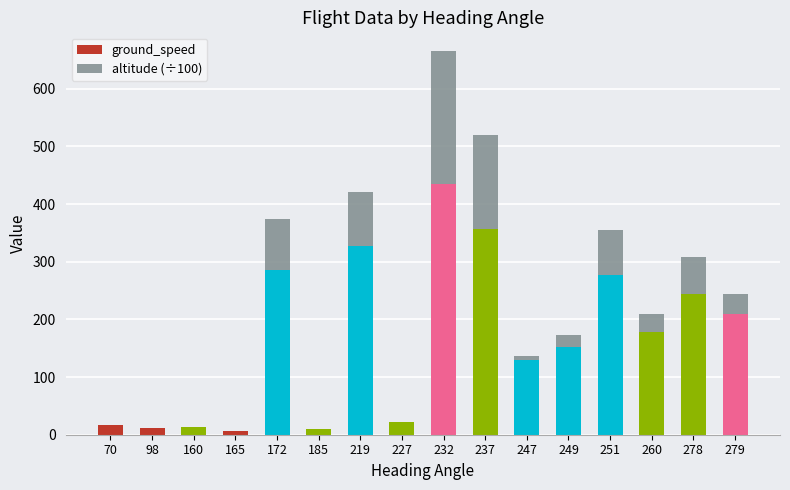

At which category is the sum across all series the highest?

232